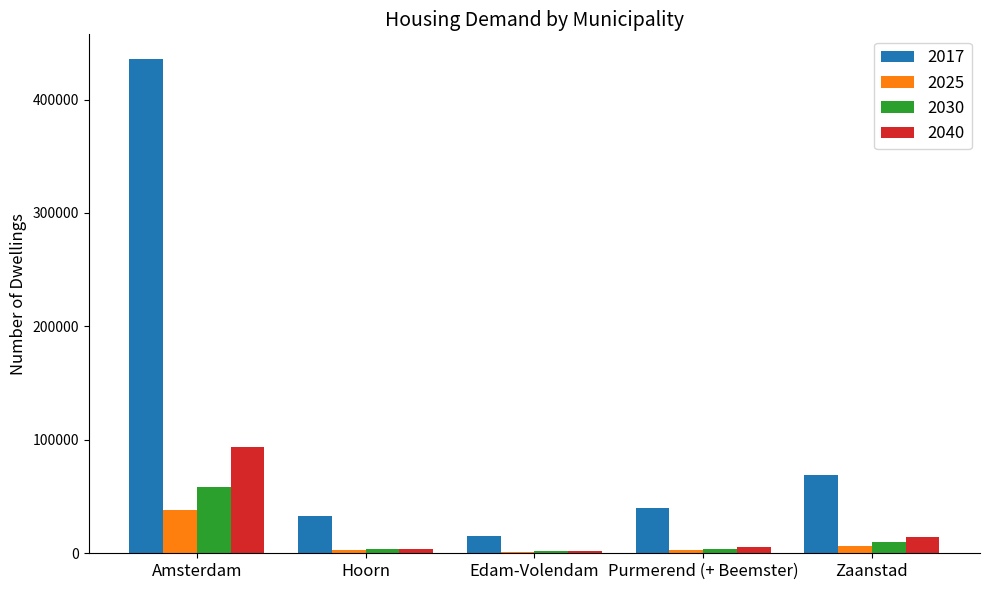

Between Amsterdam and Purmerend (+ Beemster), which series saw the biggest shift?

2017